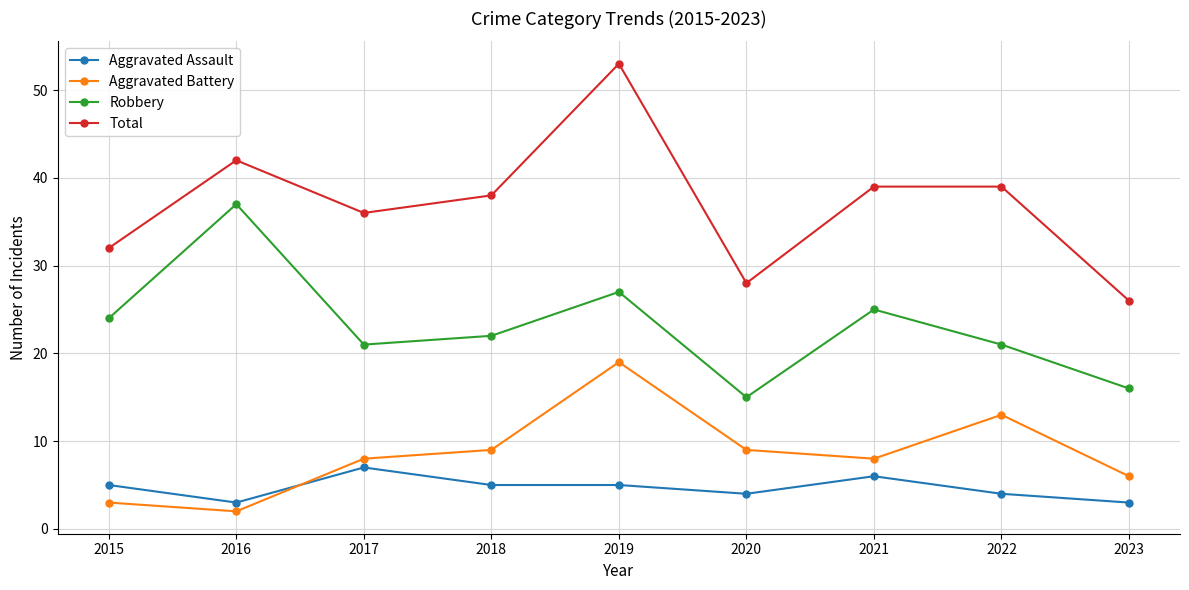

True or false: Robbery and Total cross at least once.

False